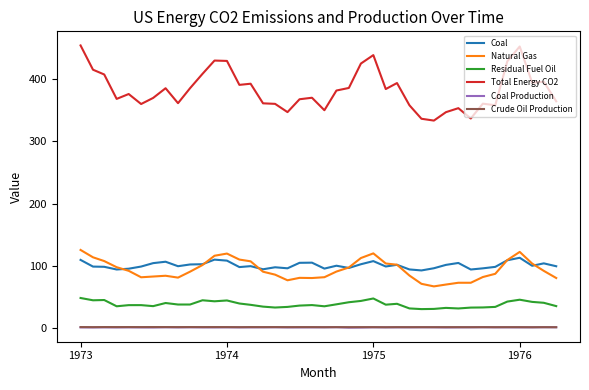

True or false: Residual Fuel Oil and Total Energy CO2 cross at least once.

False